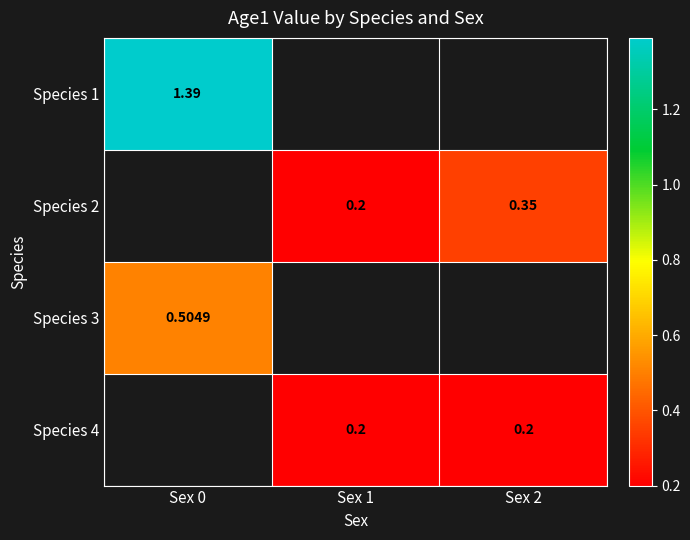

At which category does the chart reach its peak across all series?

Sex 0